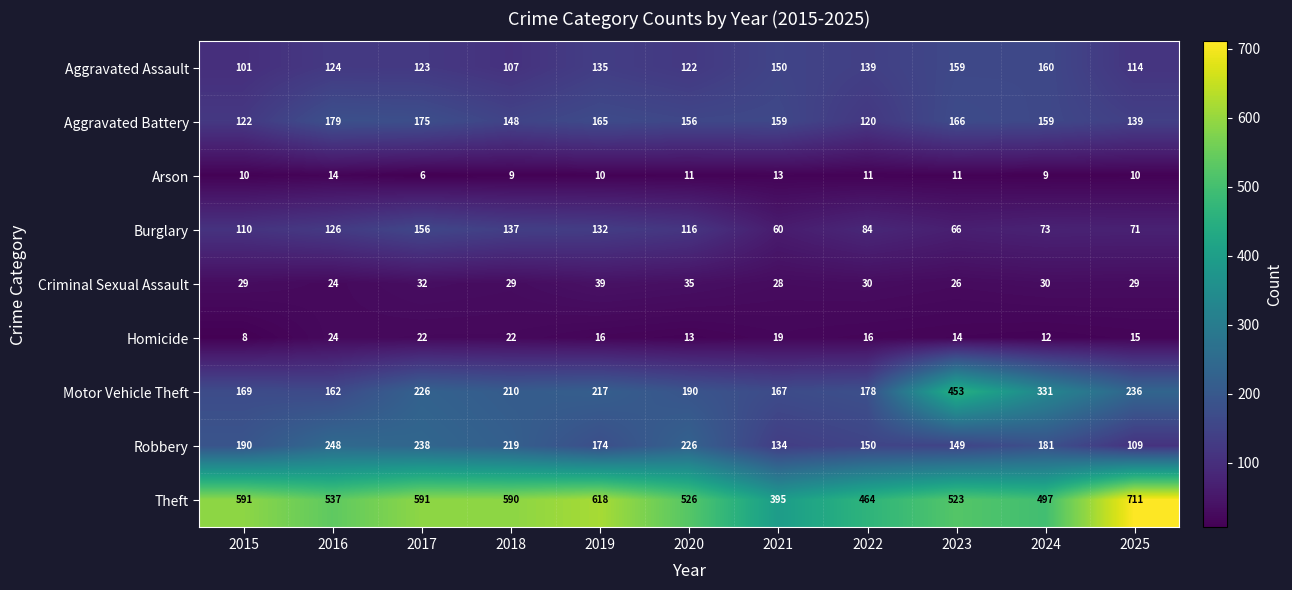

At how many categories does at least one series exceed 208?

11